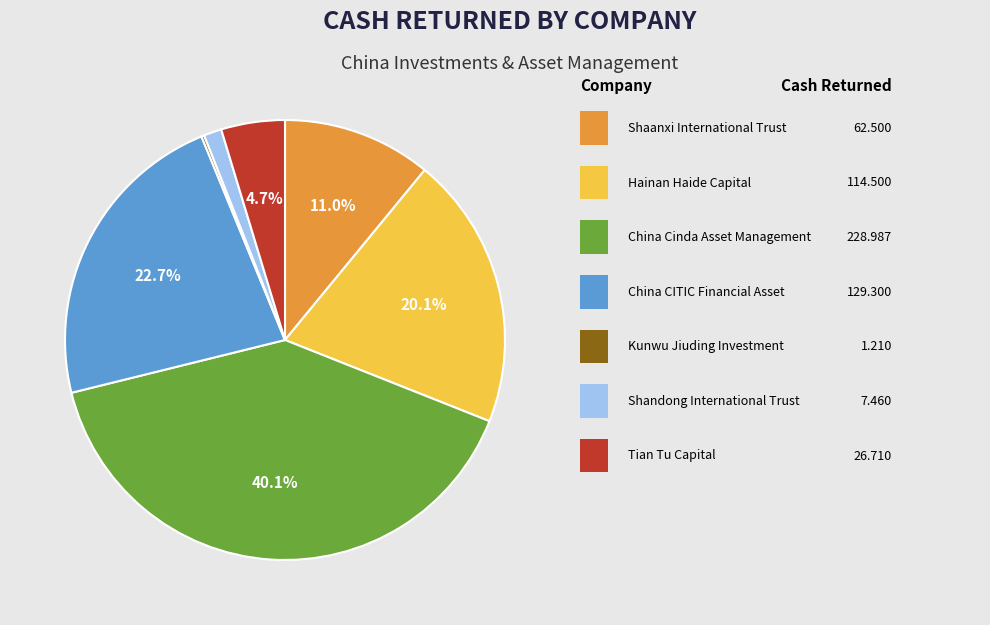

Does any single category account for the majority?

No